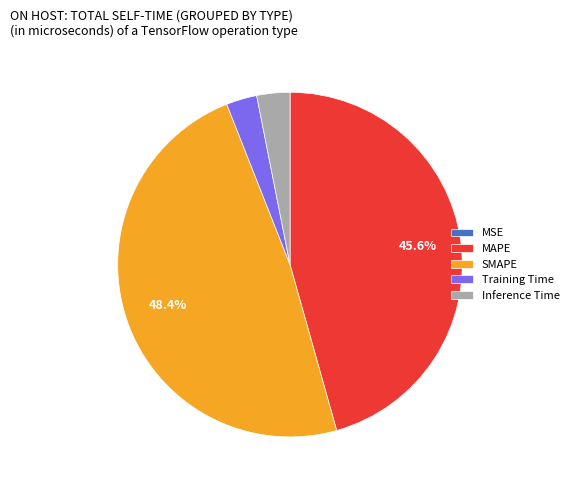

Is there any slice that represents more than half of the pie?

No